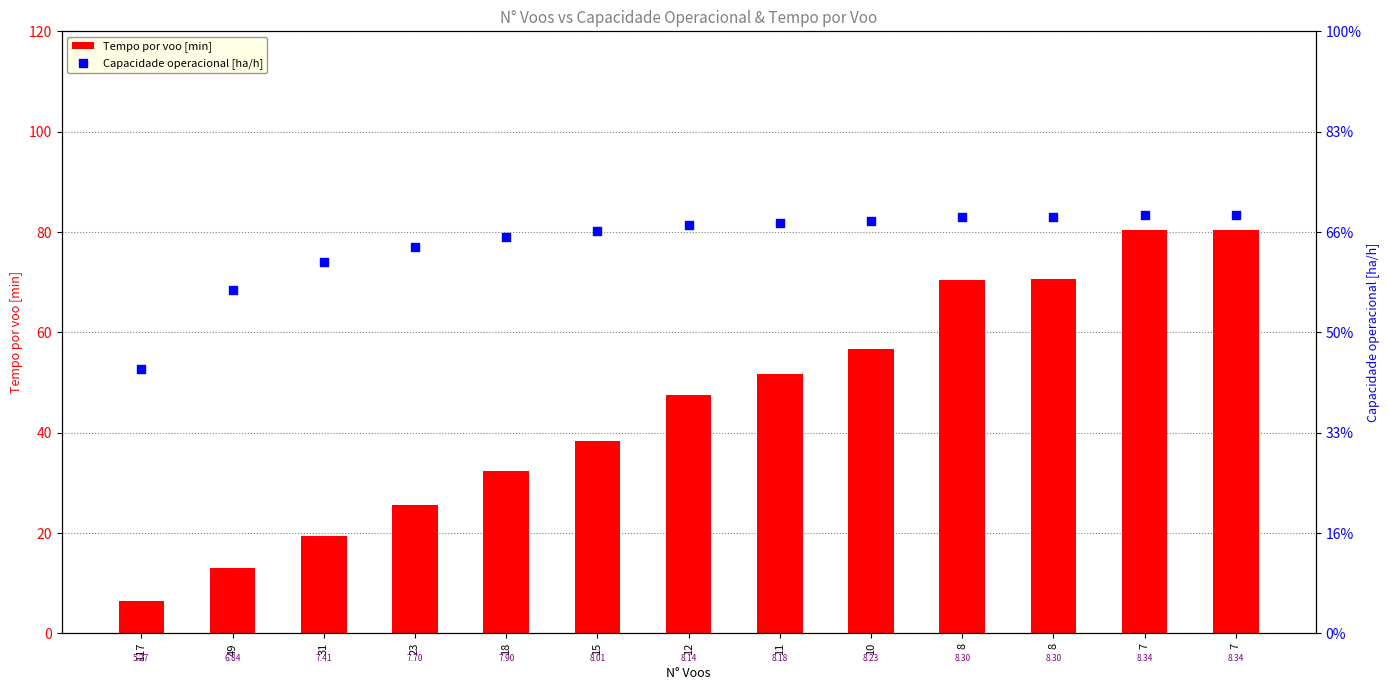

Which series reaches the maximum Y coordinate?

Tempo por voo [min]